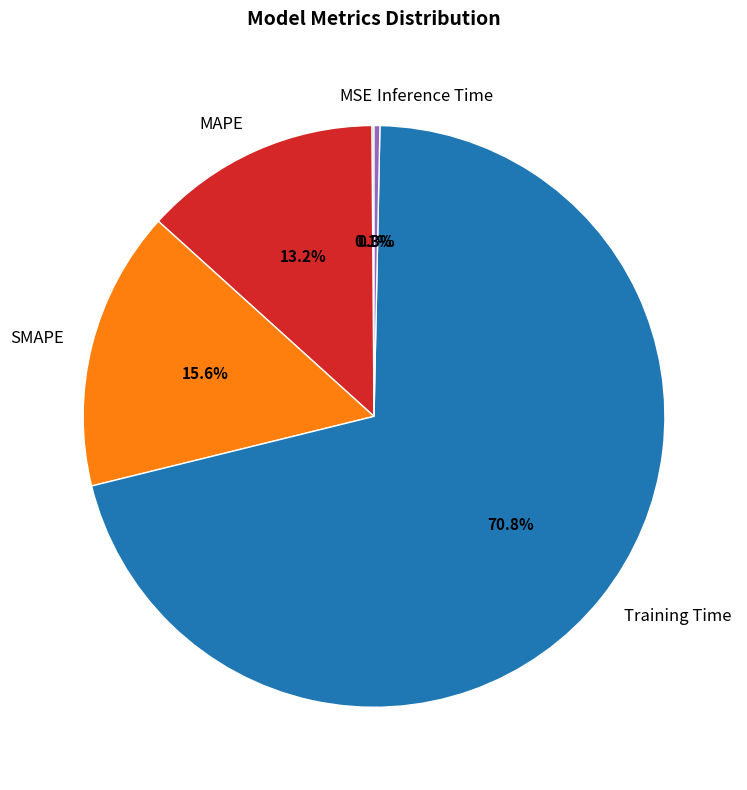

What portion of the pie excludes SMAPE?

84.4%